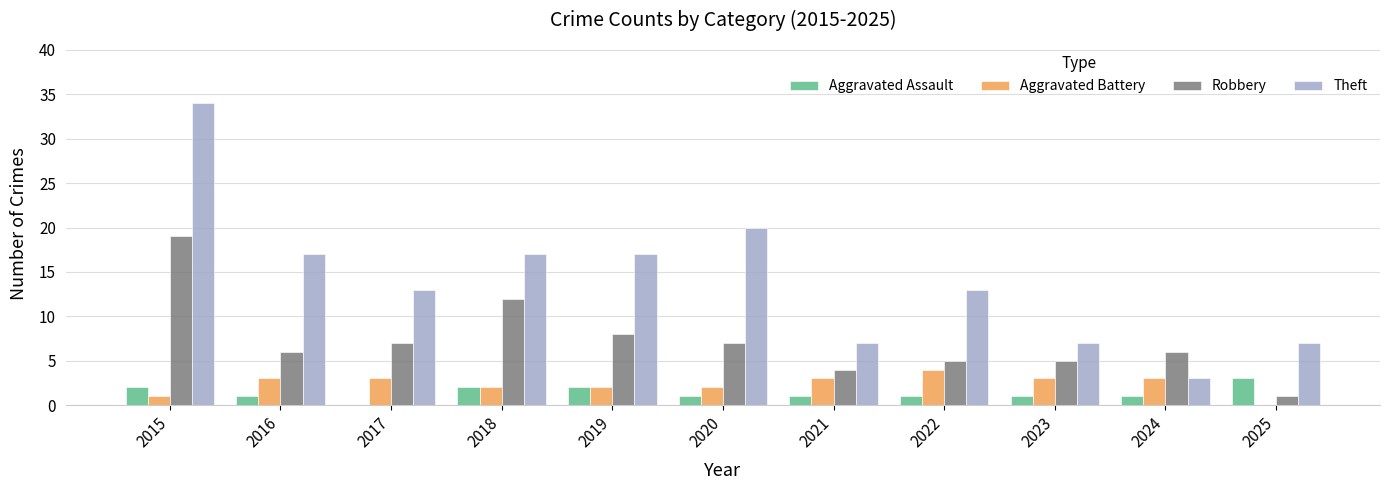

Between 2020 and 2024, which series saw the biggest shift?

Theft